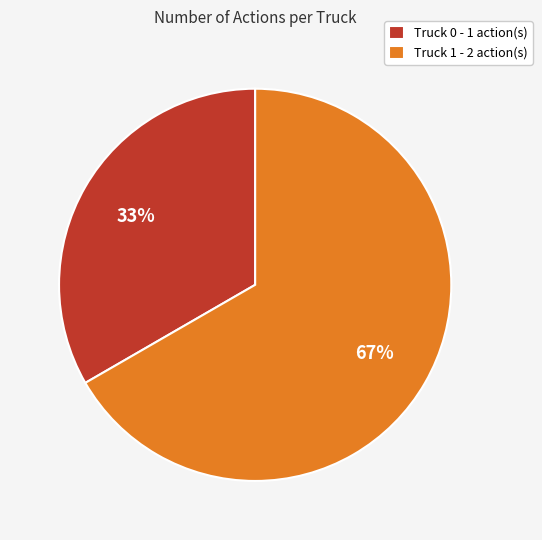

Which has a higher value, Truck 0 or Truck 1?

Truck 1